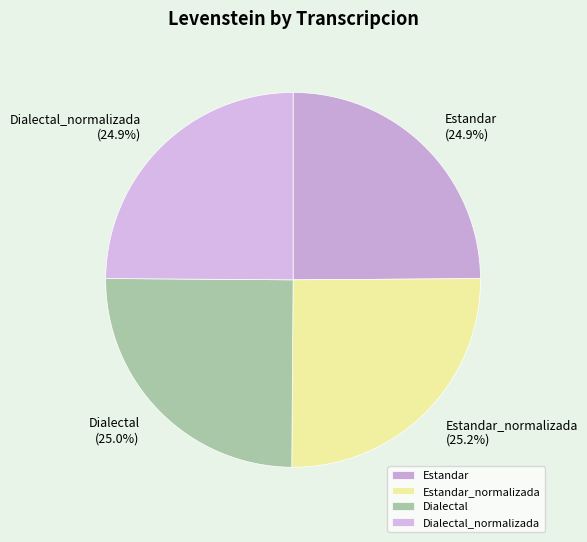

How many segments does this pie chart have?

4